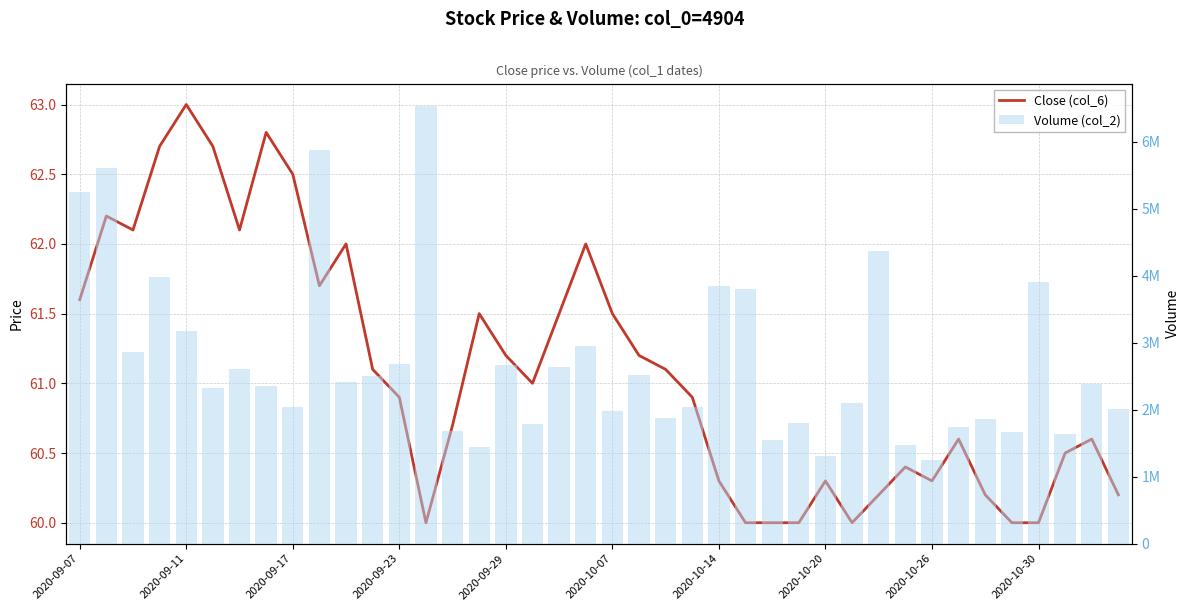

What is the lowest value of the Volume (col_2) series?

1247551.0